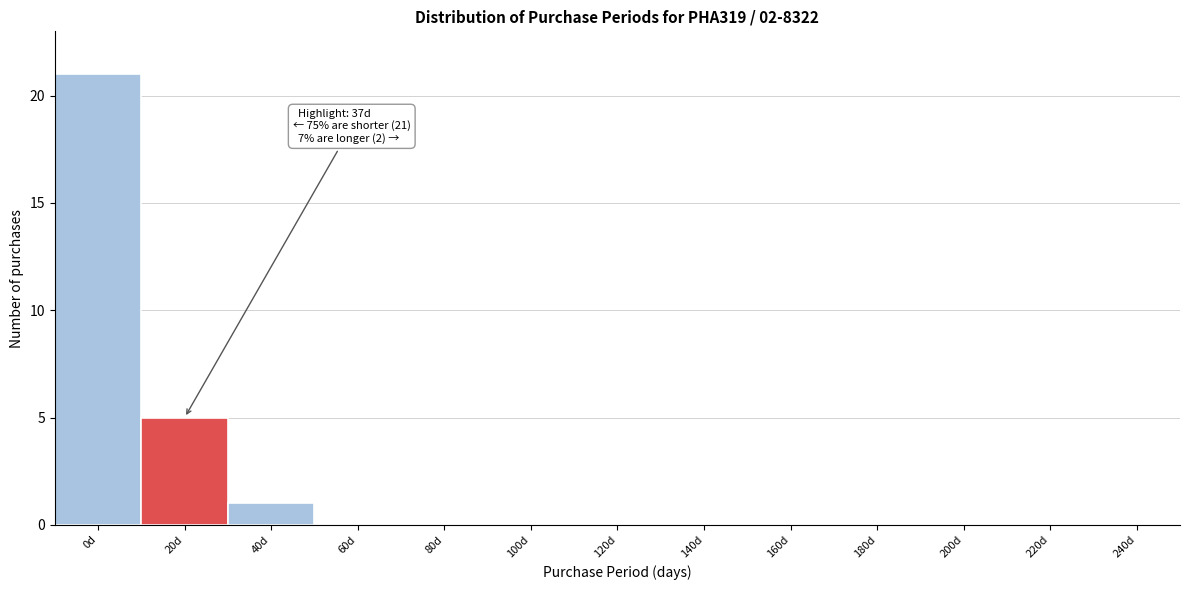

Reading right to left, extract all data points from this chart.

240d=0	220d=0	200d=0	180d=0	160d=0	140d=0	120d=0	100d=0	80d=0	60d=0	40d=1	20d=5	0d=21